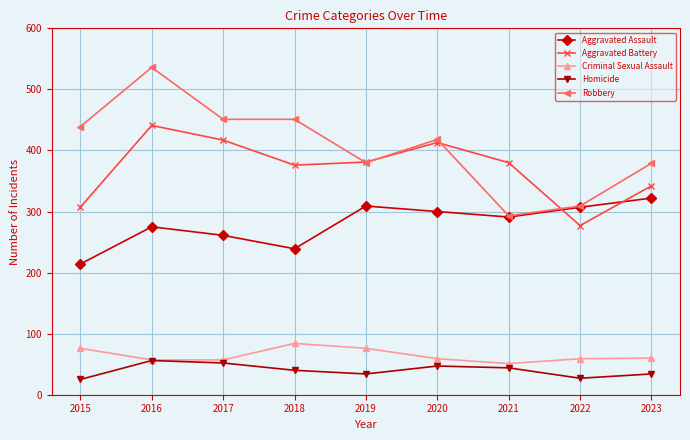

What is the total value across all series at 2017?

1238